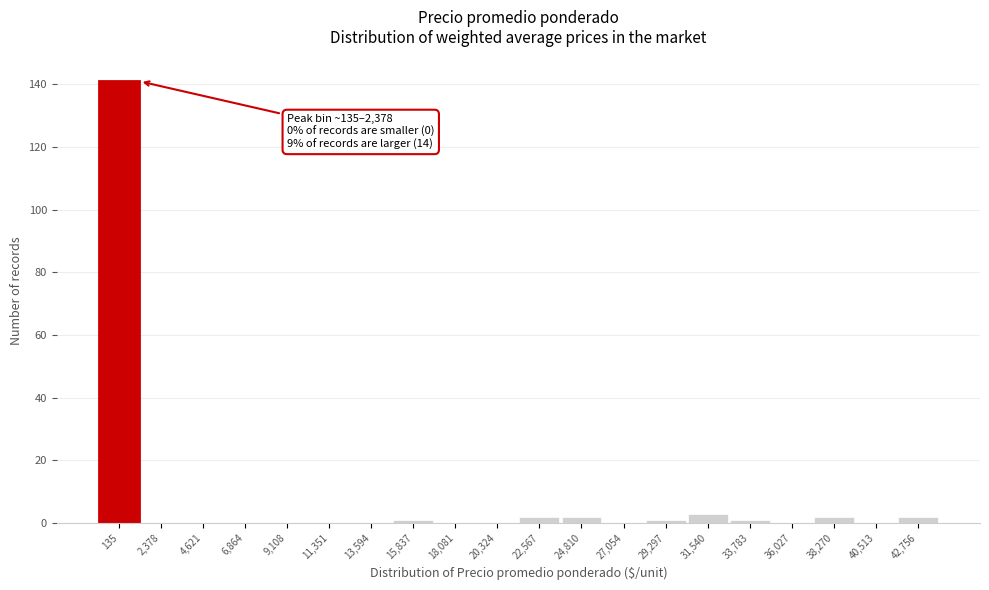

Reading left to right, what are all the values shown in this chart?

135=141	2,378=0	4,621=0	6,864=0	9,108=0	11,351=0	13,594=0	15,837=1	18,081=0	20,324=0	22,567=2	24,810=2	27,054=0	29,297=1	31,540=3	33,783=1	36,027=0	38,270=2	40,513=0	42,756=2